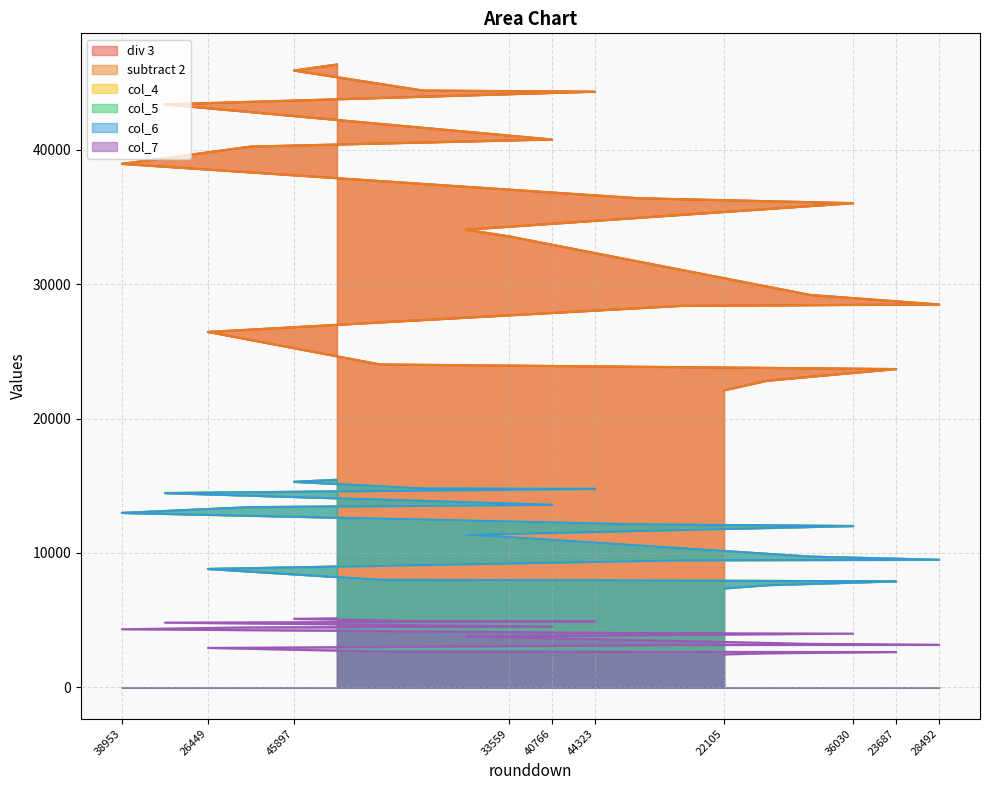

At which category is the sum across all series the highest?

46345